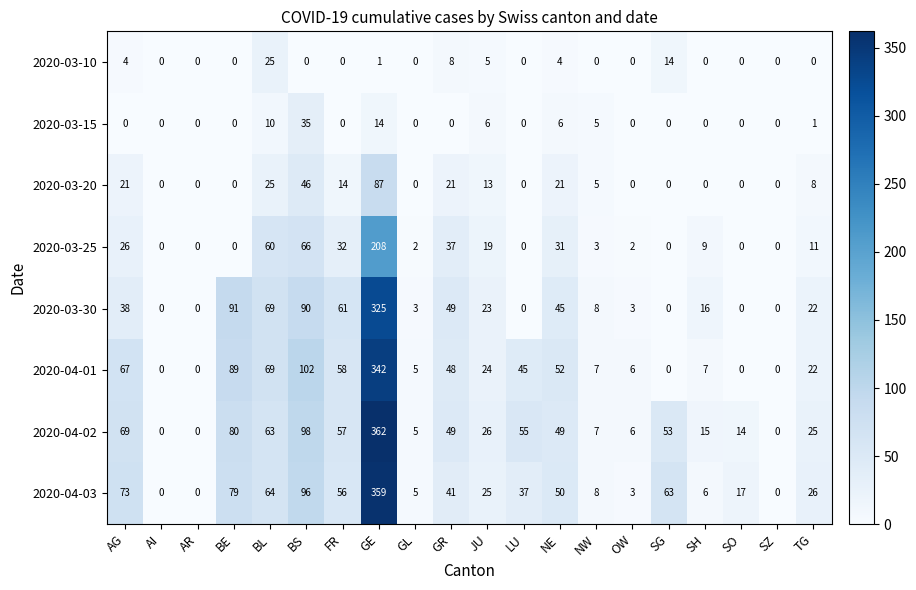

What is the difference between the 2020-03-10 values at AG and SG?

10